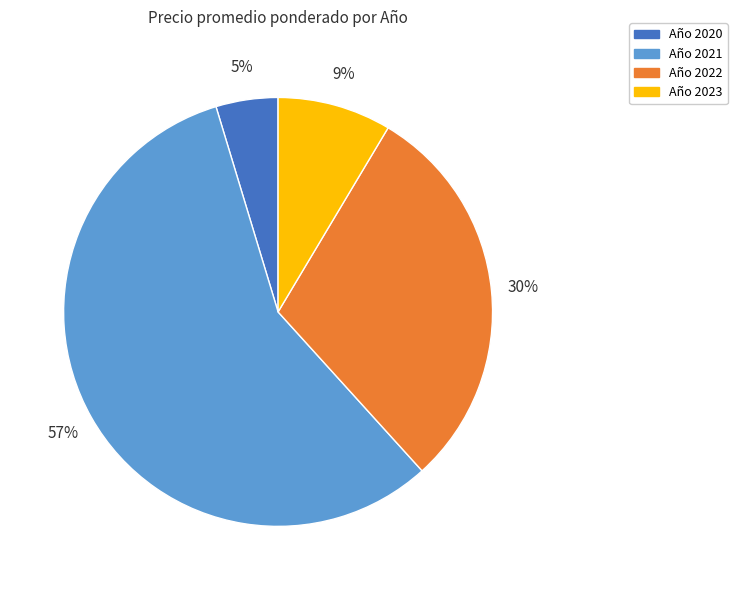

Does any single category account for the majority?

Yes